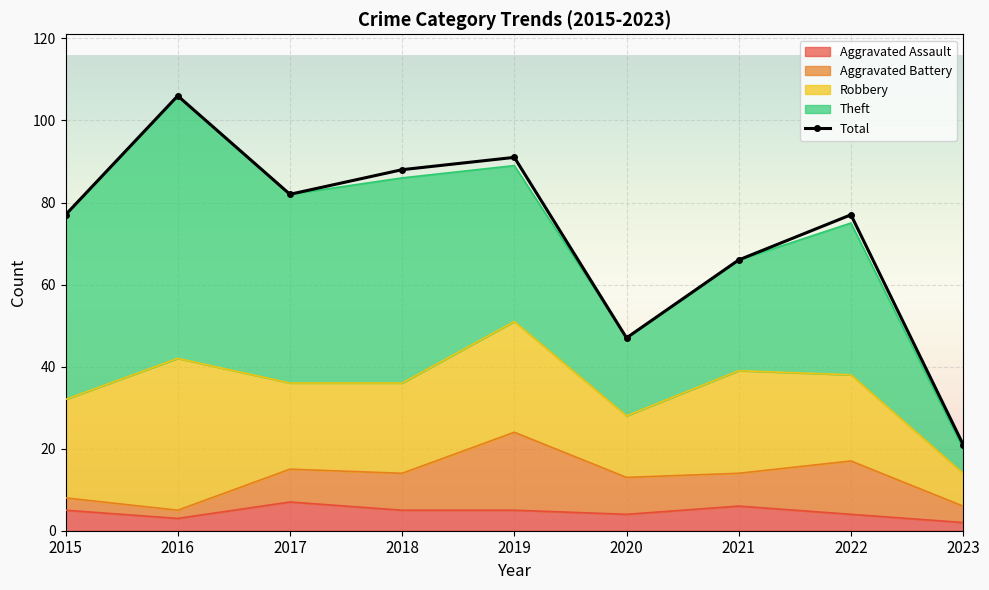

Reading left to right, transcribe all the data shown in this chart.

77	106	82	88	91	47	66	77	21